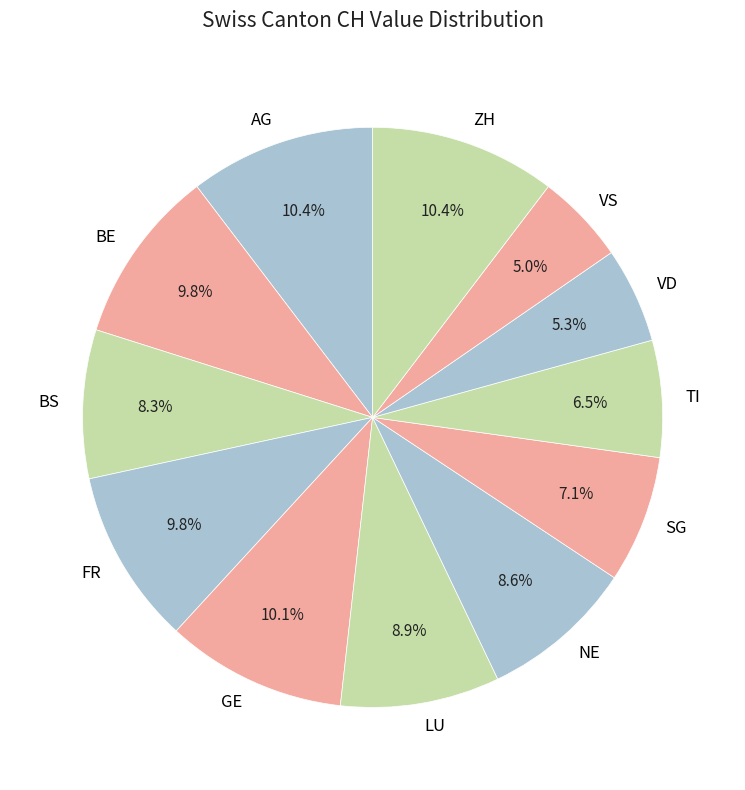

Is there a majority slice in this chart?

No